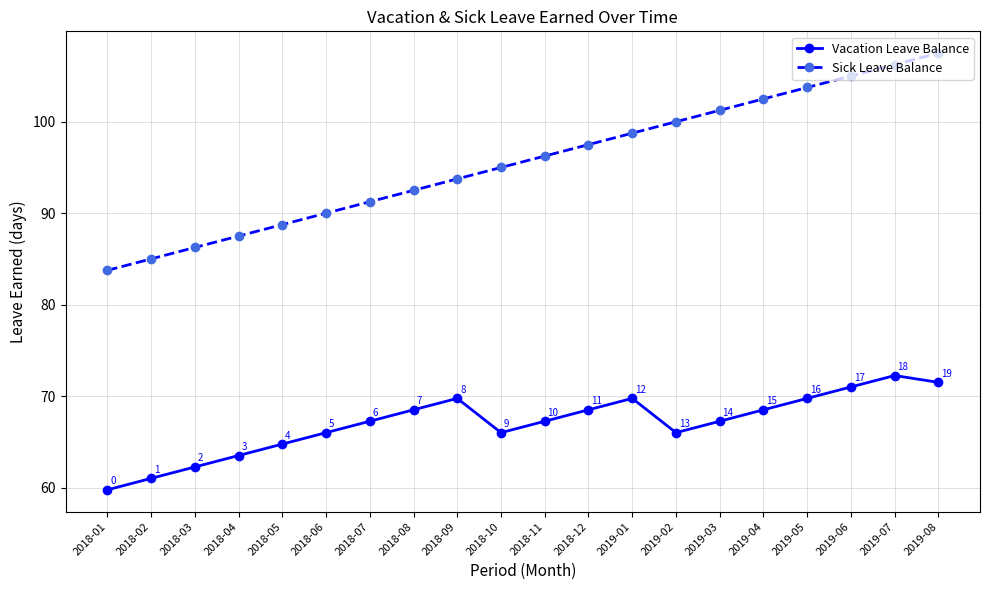

Which series has the widest spread of values?

Sick Leave Balance